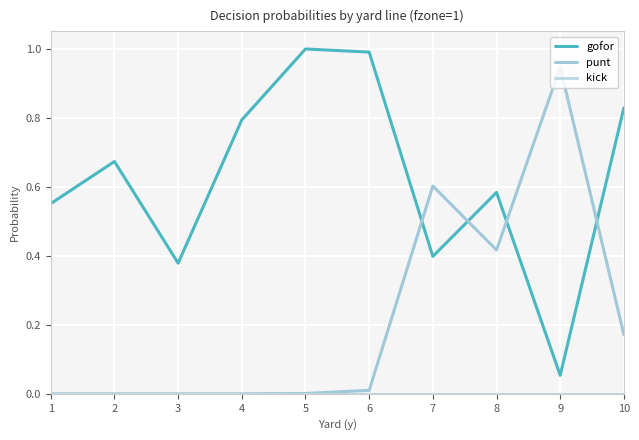

How many series are shown in this chart?

3